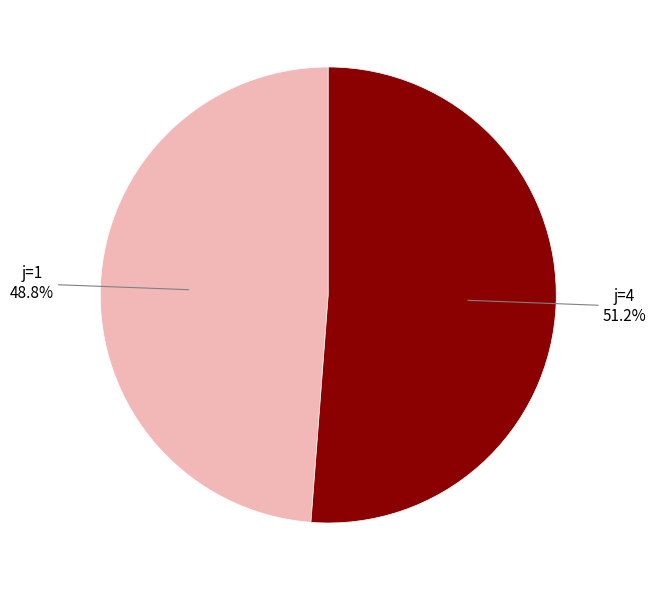

How many slices are in this pie chart?

2